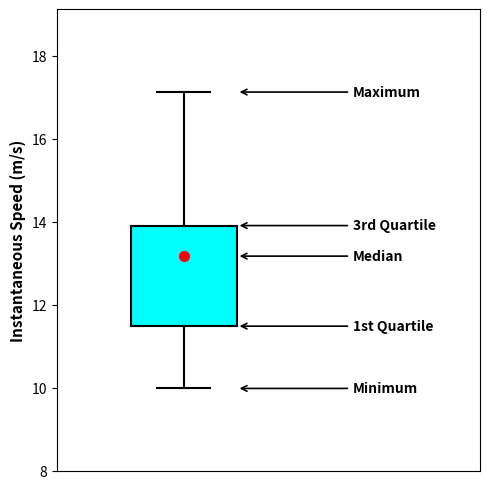

Transcribe this box plot: give where the median line is, the range the box spans, and where the two whiskers end, as read against the y-axis. The values are not printed on the chart, so give them approximately, as read against the axis.

median 13.2, box 11.4 to 14.0, whiskers 10.0 to 17.2